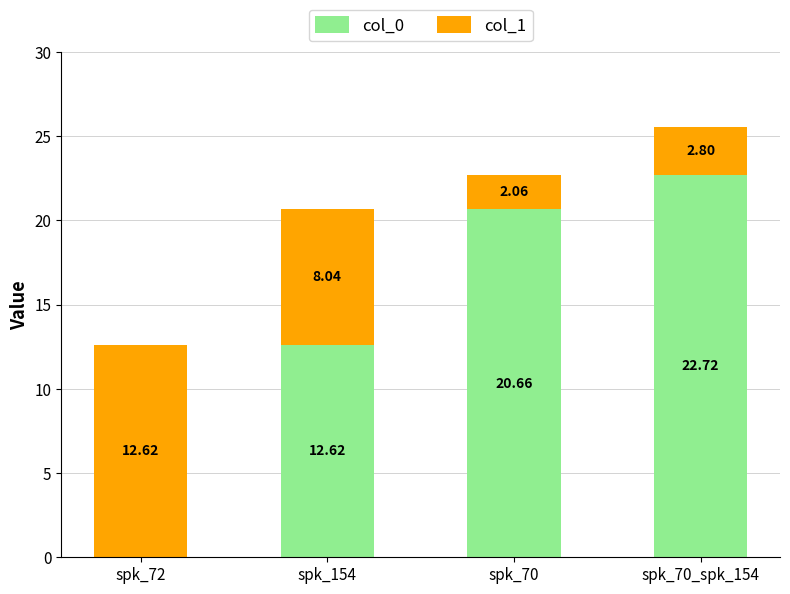

How many data points in col_0 are above 20?

2